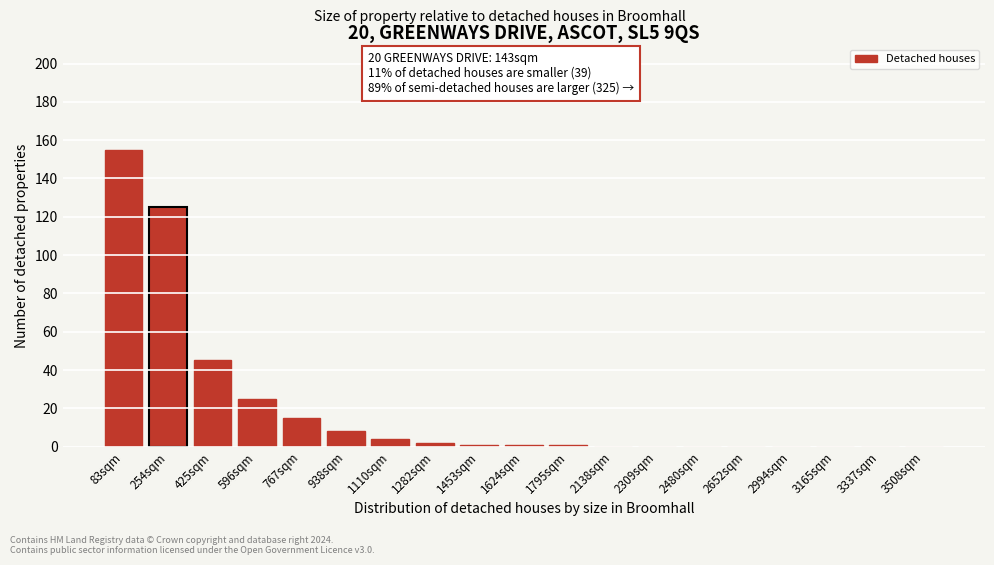

Reading right to left, extract all data points from this chart.

3508sqm=0	3337sqm=0	3165sqm=0	2994sqm=0	2652sqm=0	2480sqm=0	2309sqm=0	2138sqm=0	1795sqm=1	1624sqm=1	1453sqm=1	1282sqm=2	1110sqm=4	938sqm=8	767sqm=15	596sqm=25	425sqm=45	254sqm=125	83sqm=155